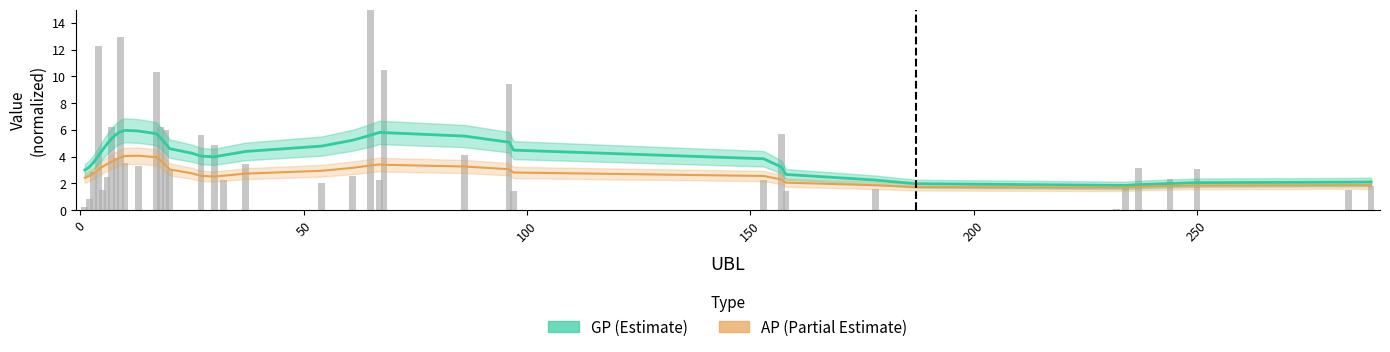

Does the chart contain any negative values?

No